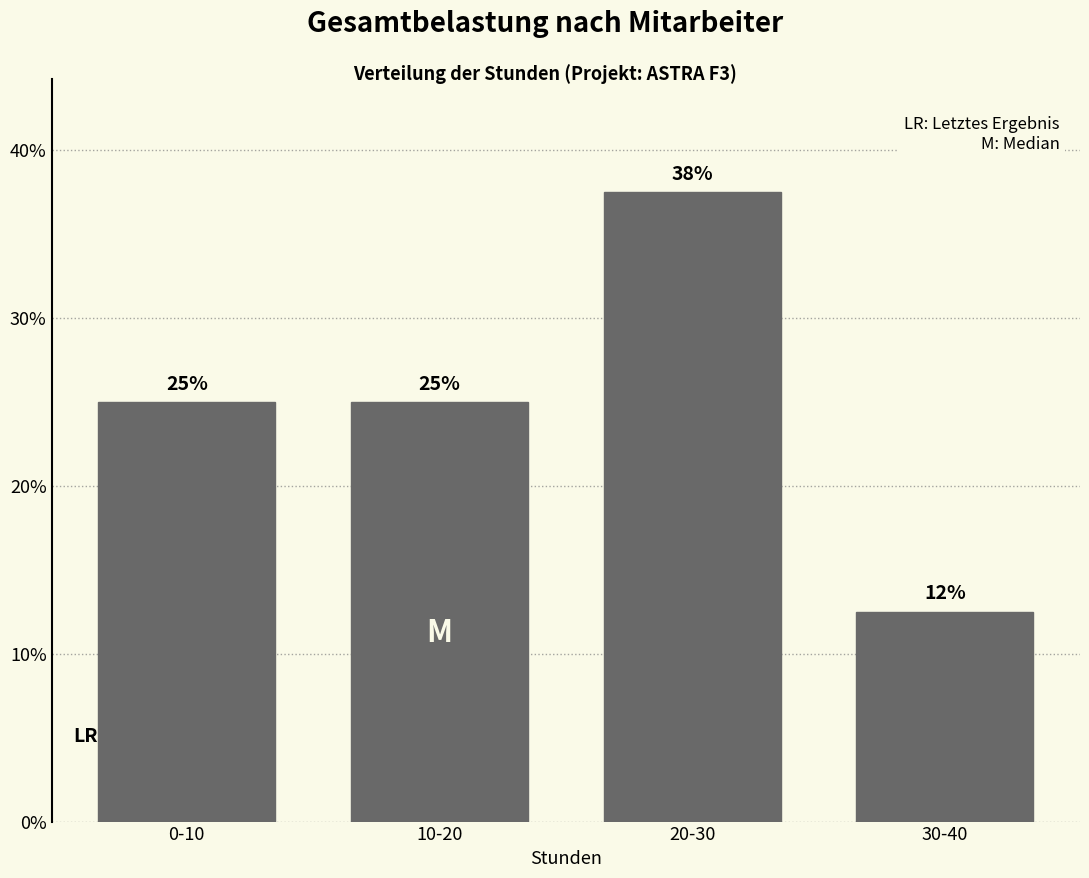

True or false: the data shows 25.0 at 0-10.

True